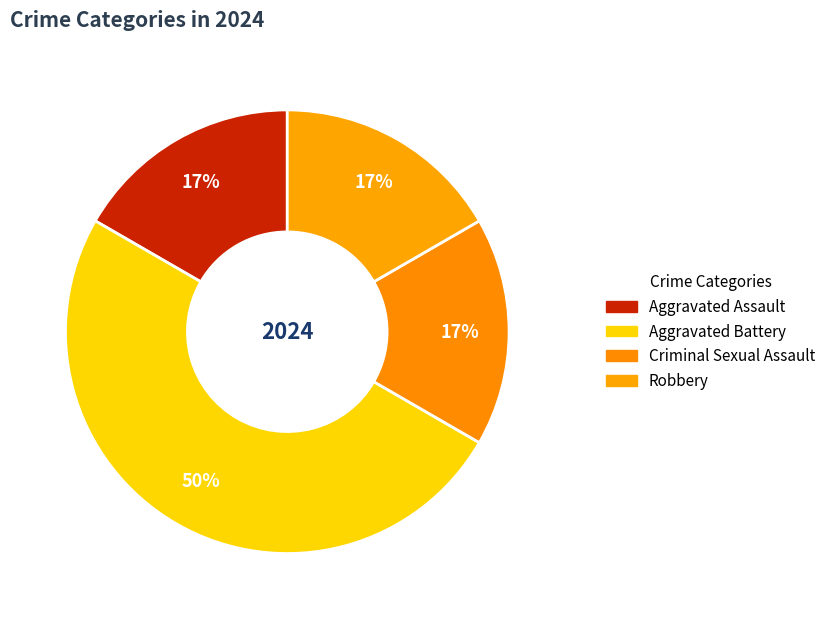

How many segments does this pie chart have?

4